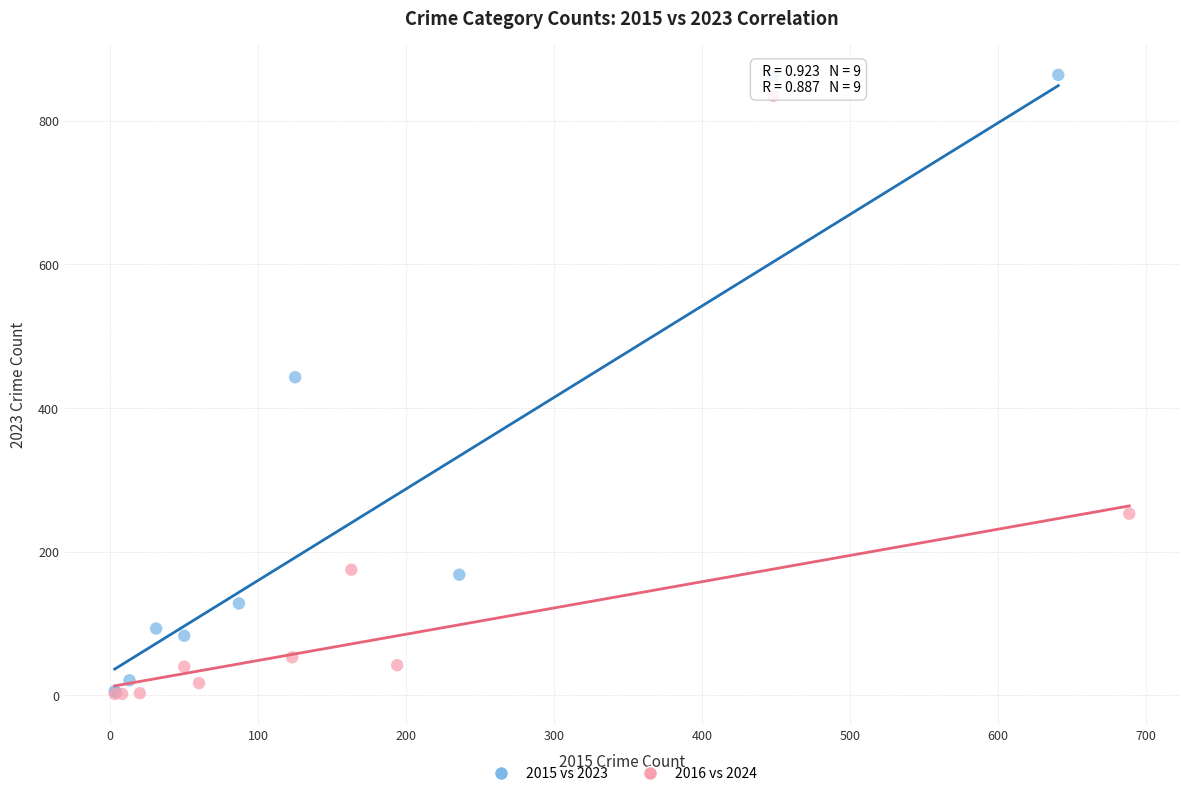

Which series has the largest Y range (max minus min)?

2015 vs 2023